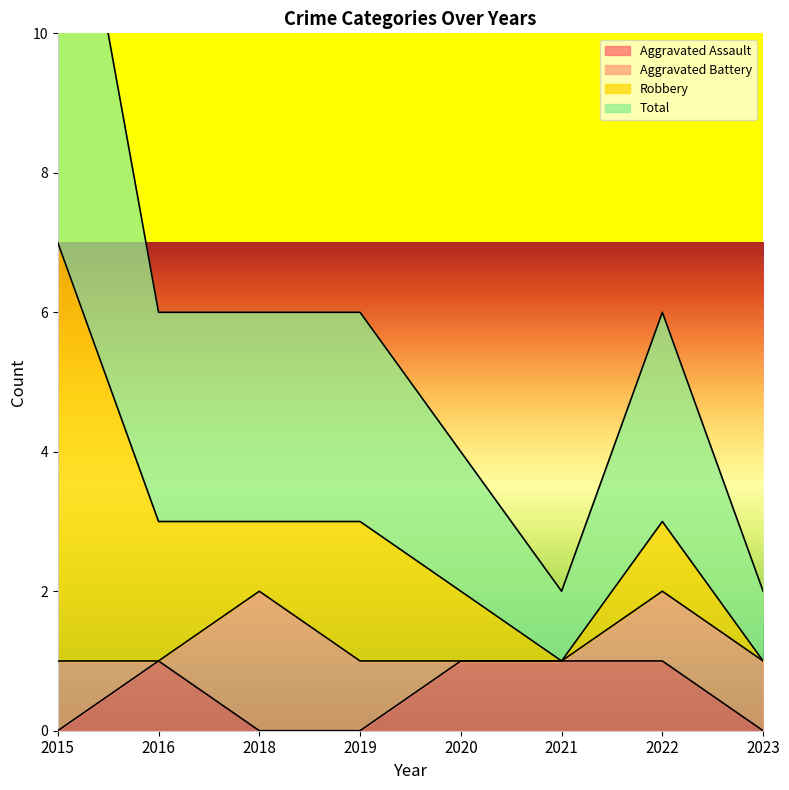

The value of Aggravated Assault at 2019 is -1. True or false?

False